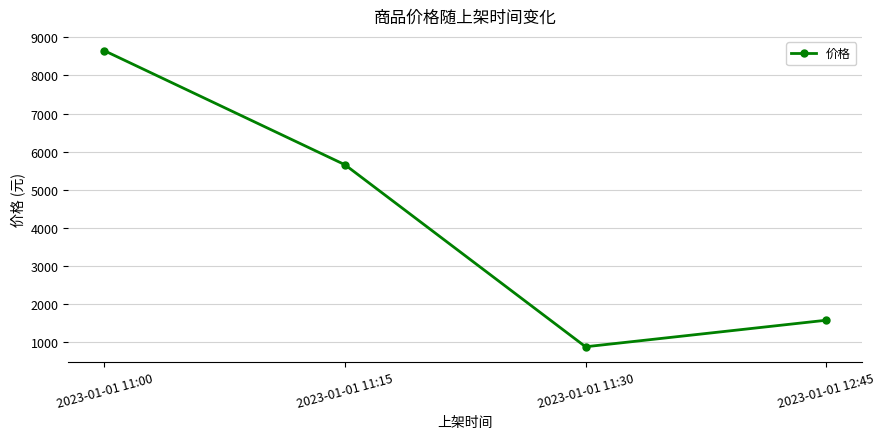

Read the value at 2023-01-01 12:45.

1563